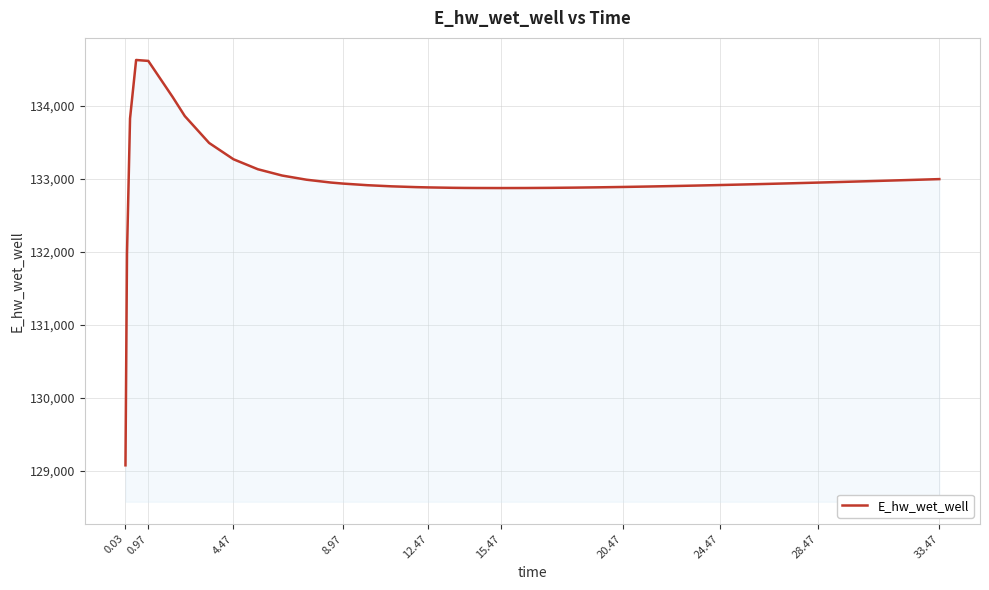

What is the greatest value displayed?

134632.0